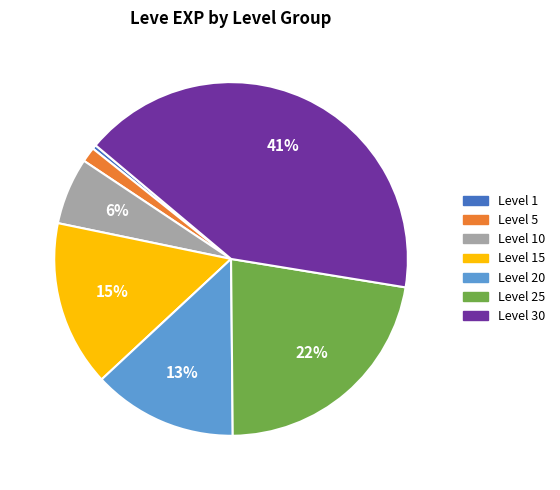

To the nearest percent, what is the average slice percentage?

14%